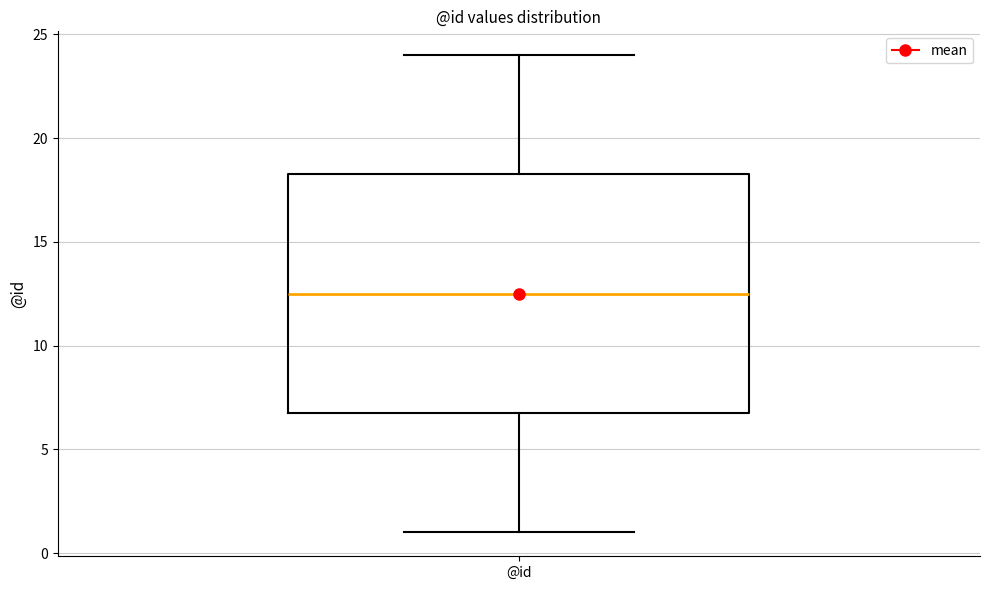

Read this box plot against the y-axis: the position of the median line, the range covered by the box, and the ends of both whiskers. The values are not printed on the chart, so give them approximately, as read against the axis.

median 12.5, box 7.0 to 18.5, whiskers 1.0 to 24.0